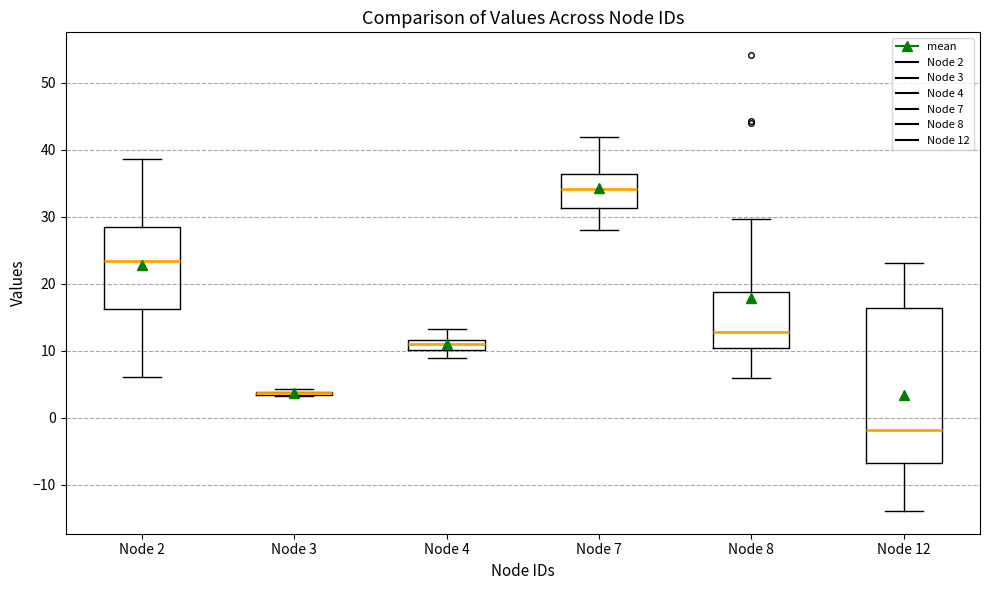

Comparing the boxes themselves (not the whiskers), which one is the tallest?

Node 12